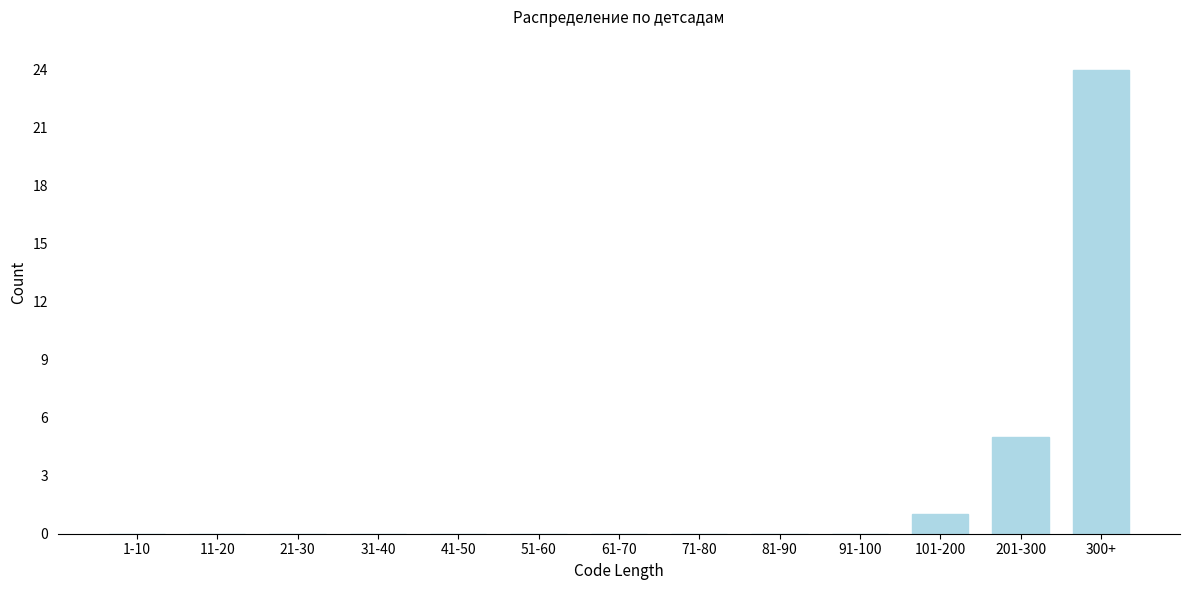

Reading left to right, what are all the values shown in this chart?

1-10=0	11-20=0	21-30=0	31-40=0	41-50=0	51-60=0	61-70=0	71-80=0	81-90=0	91-100=0	101-200=1	201-300=5	300+=24